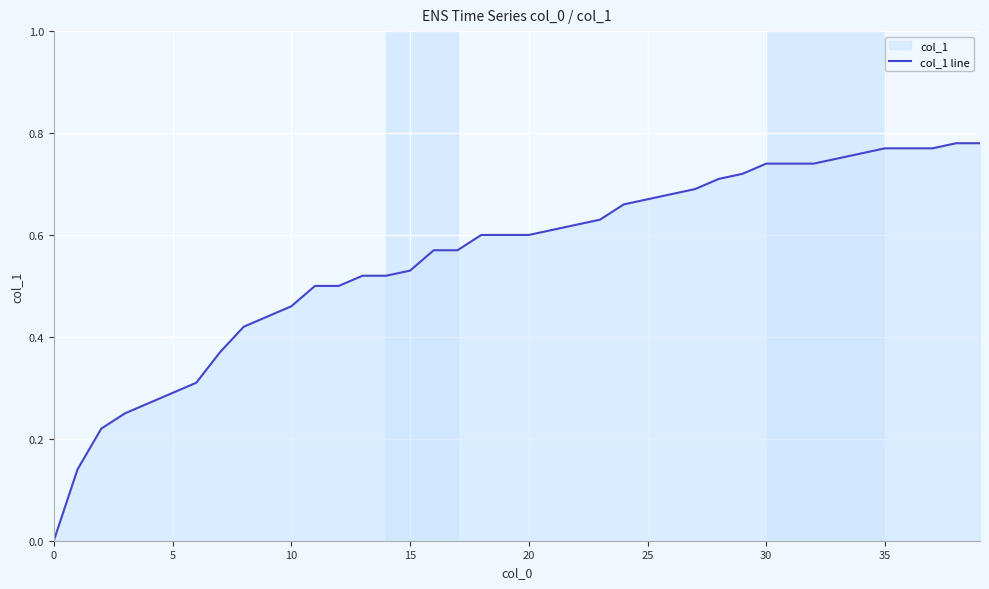

How many categories are shown in the chart?

40